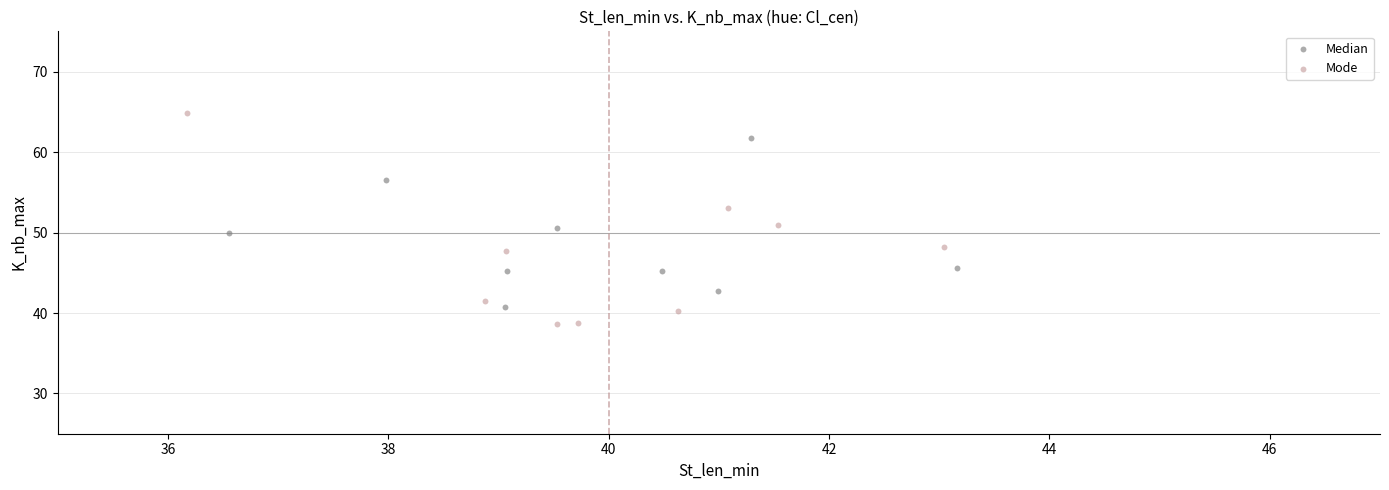

Which series reaches the minimum Y coordinate?

Mode